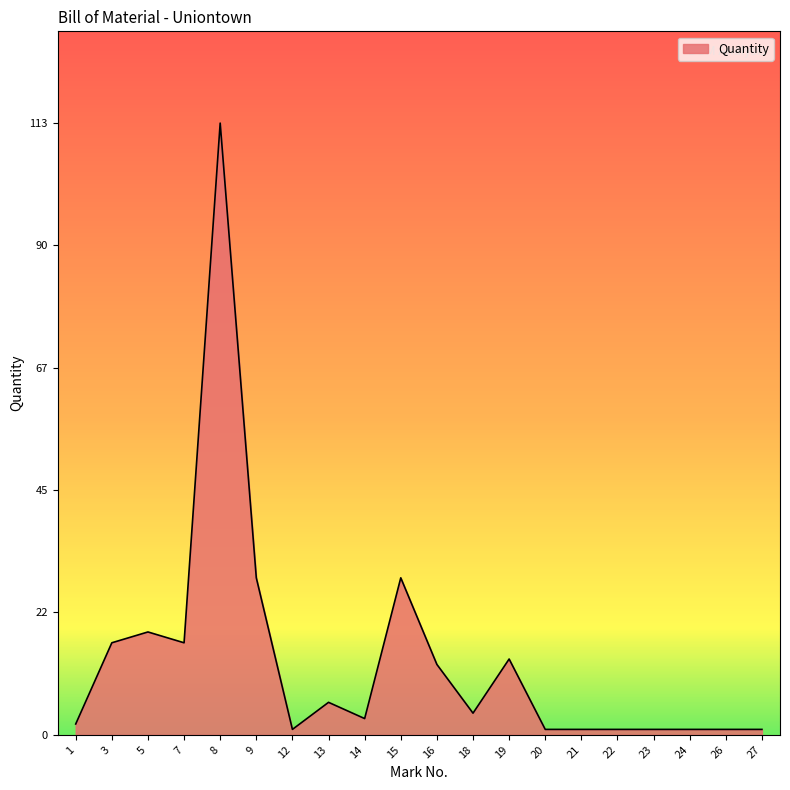

What is the change in value from 9 to 16?

-16